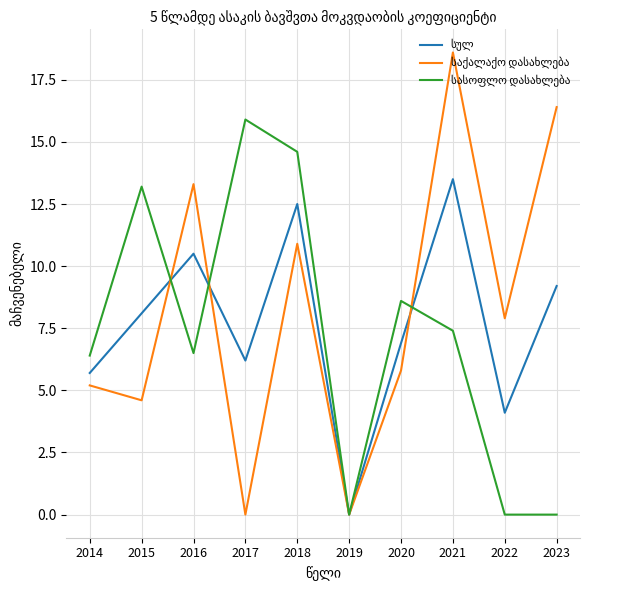

What is the difference between the highest and lowest values at 2022?

7.9